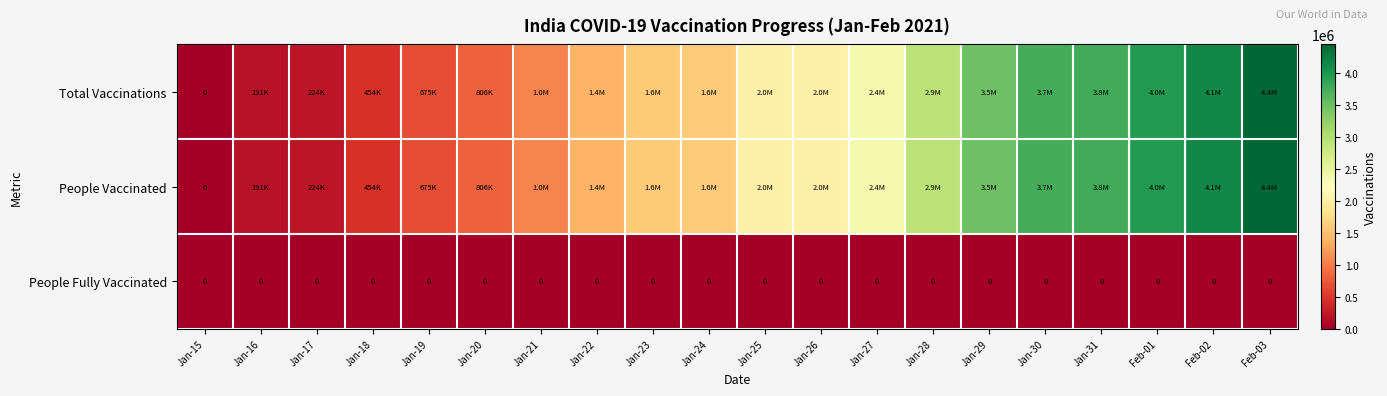

True or false: People Fully Vaccinated has a value of 0 at Jan-20.

True